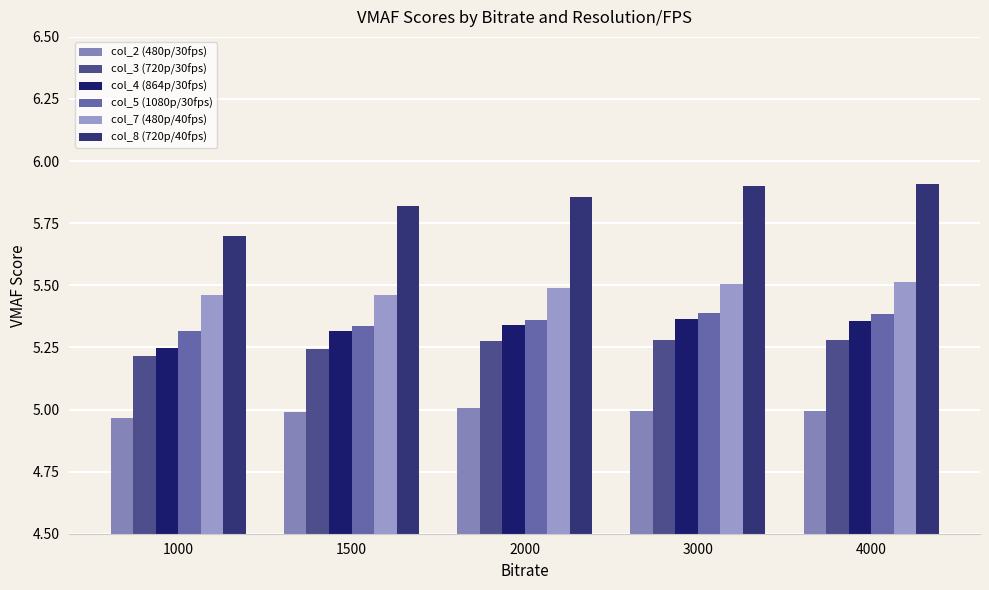

What are all the series names shown in the legend?

col_2 (480p/30fps), col_3 (720p/30fps), col_4 (864p/30fps), col_5 (1080p/30fps), col_7 (480p/40fps), col_8 (720p/40fps)